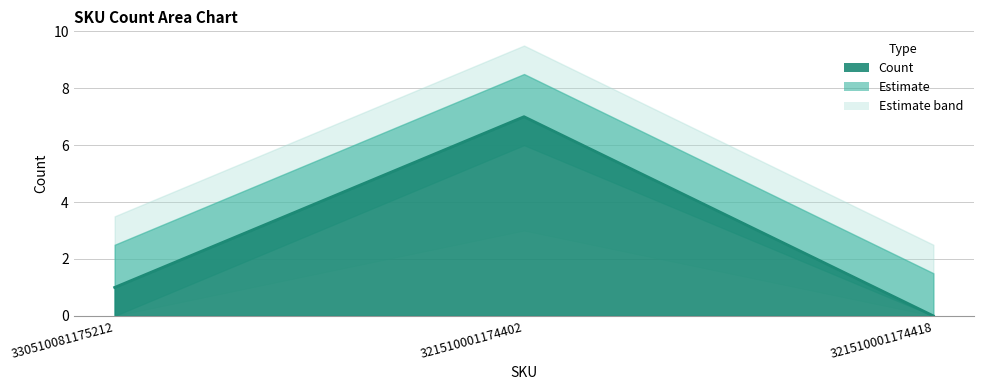

How many values are above zero?

2